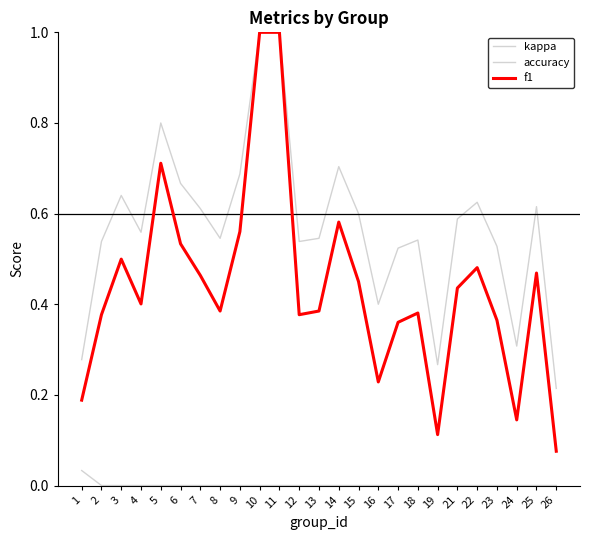

What is the highest value of the f1 series?

1.0